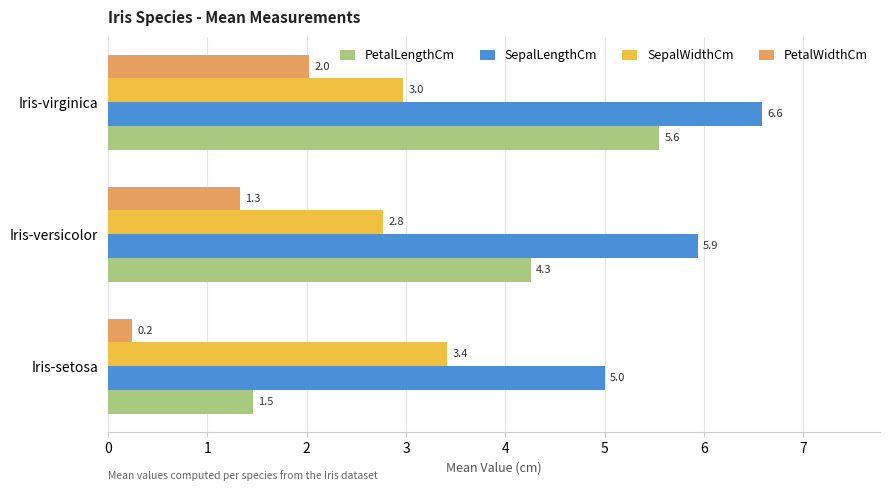

What is the difference between the maximum and minimum values in the SepalWidthCm series?

0.6